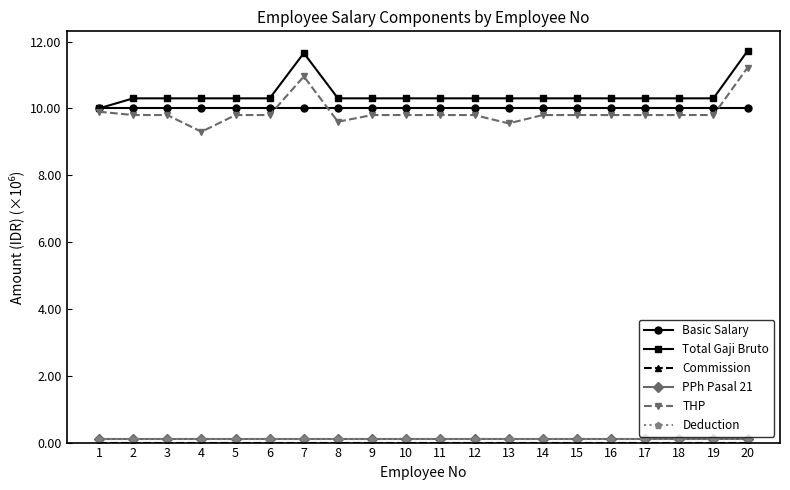

At which category is the sum across all series the highest?

20